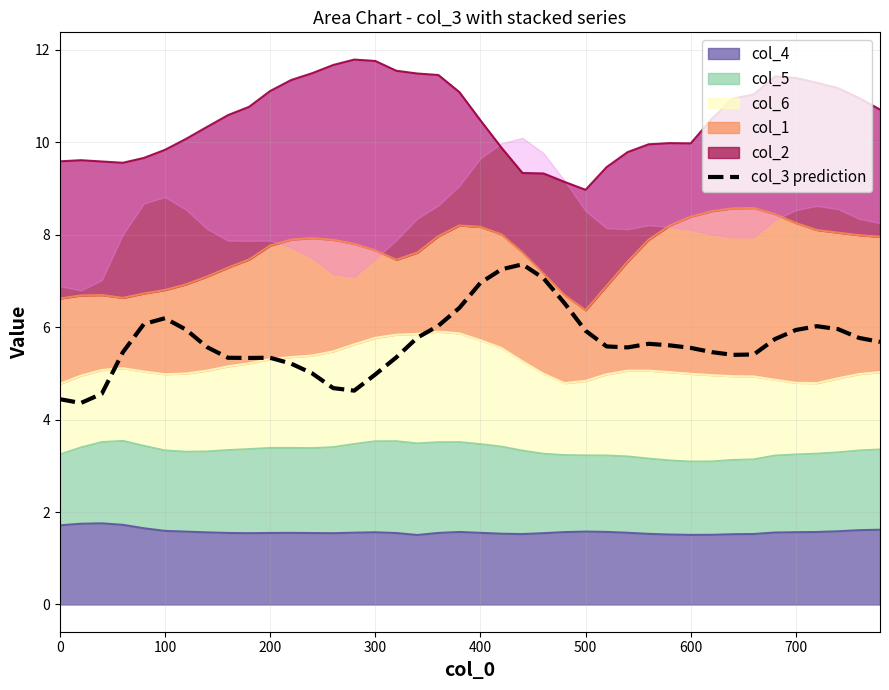

Reading left to right, what are all the values shown in this chart?

4.4	4.4	4.6	5.5	6.1	6.2	5.9	5.6	5.3	5.3	5.3	5.2	5.0	4.7	4.6	5.0	5.3	5.8	6.0	6.4	7.0	7.2	7.4	7.1	6.5	5.9	5.6	5.6	5.6	5.6	5.6	5.5	5.4	5.4	5.7	5.9	6.0	6.0	5.8	5.7